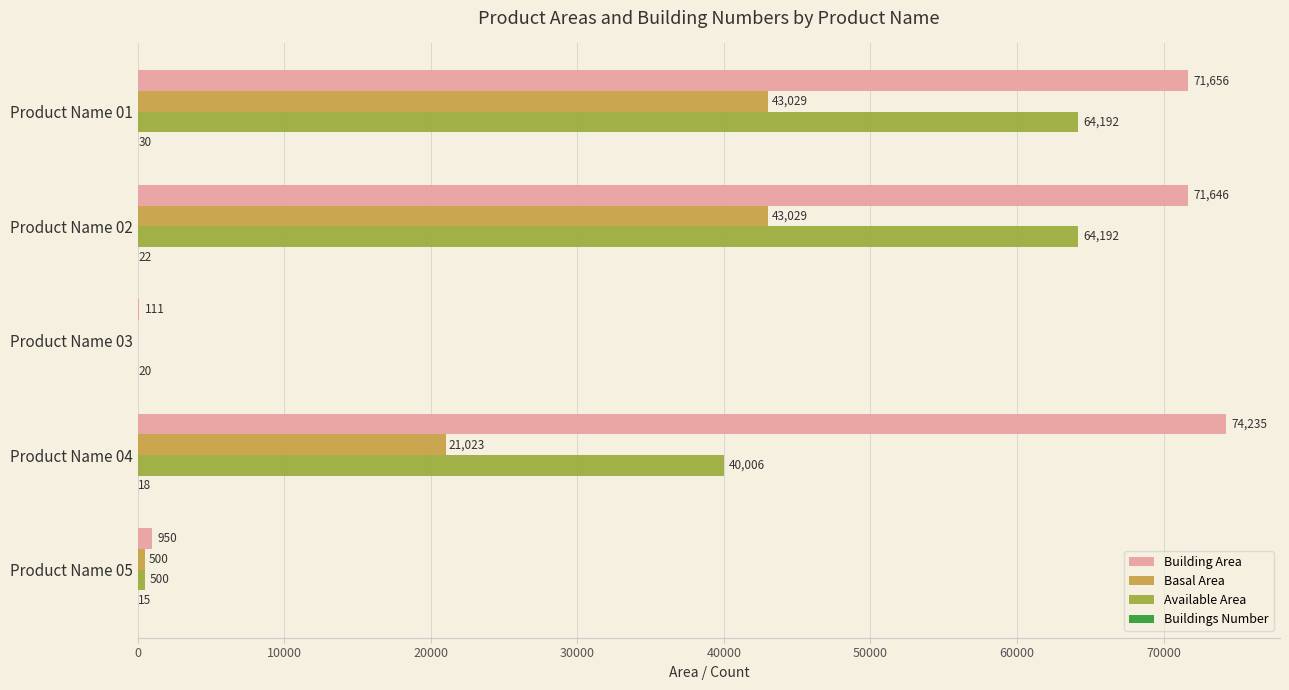

Where is Basal Area nearest to the value 21514?

Product Name 04